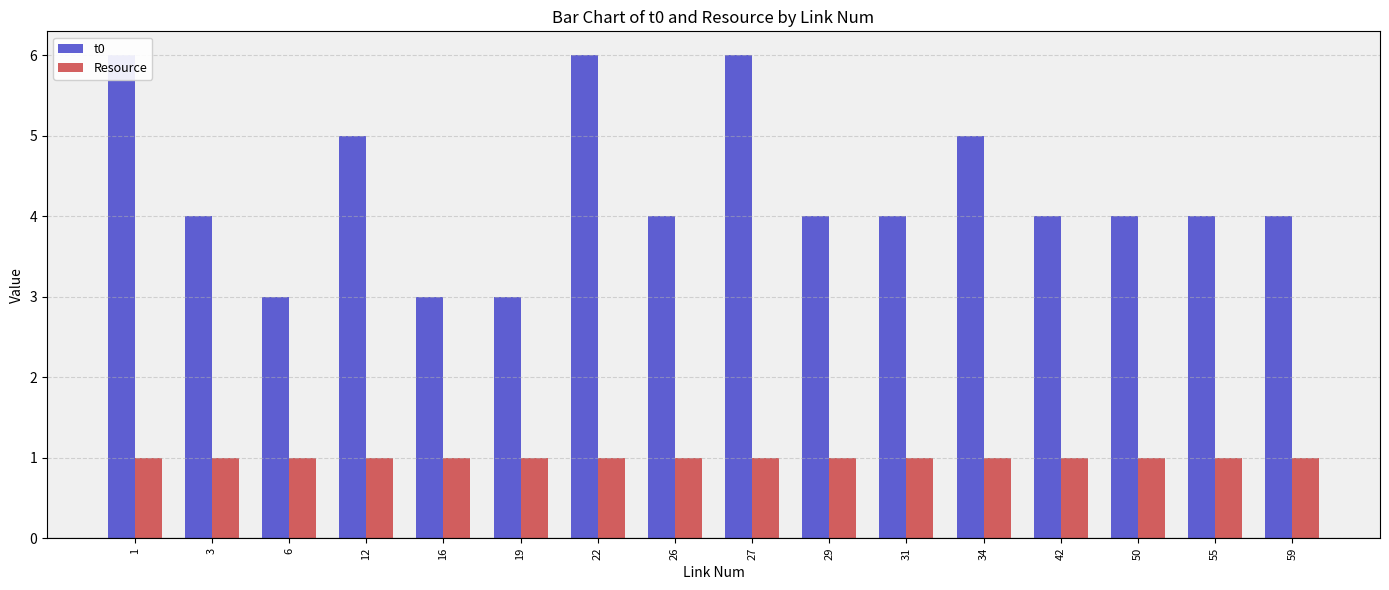

Which series has the largest total across all categories?

t0